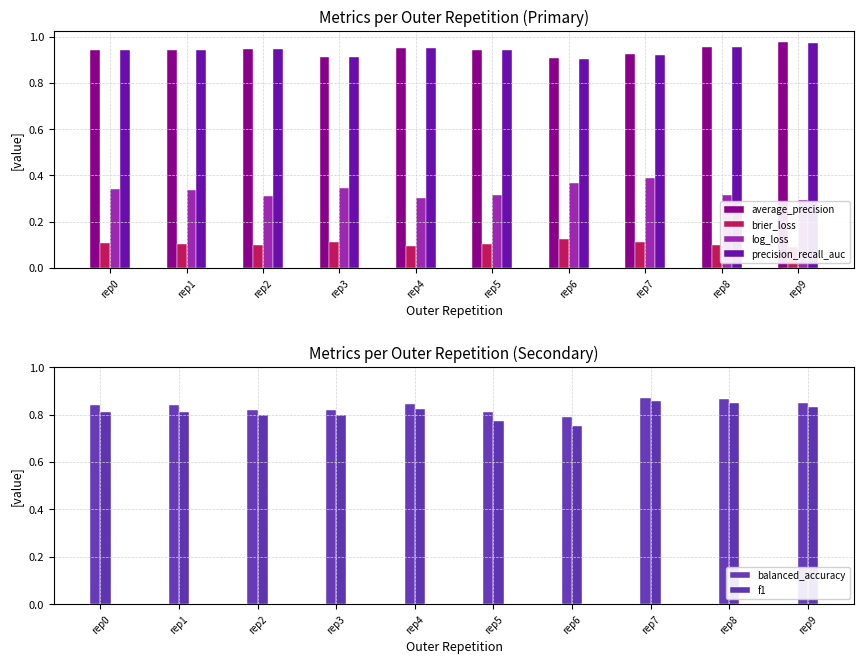

Between rep2 and rep7, which series saw the biggest shift?

log_loss